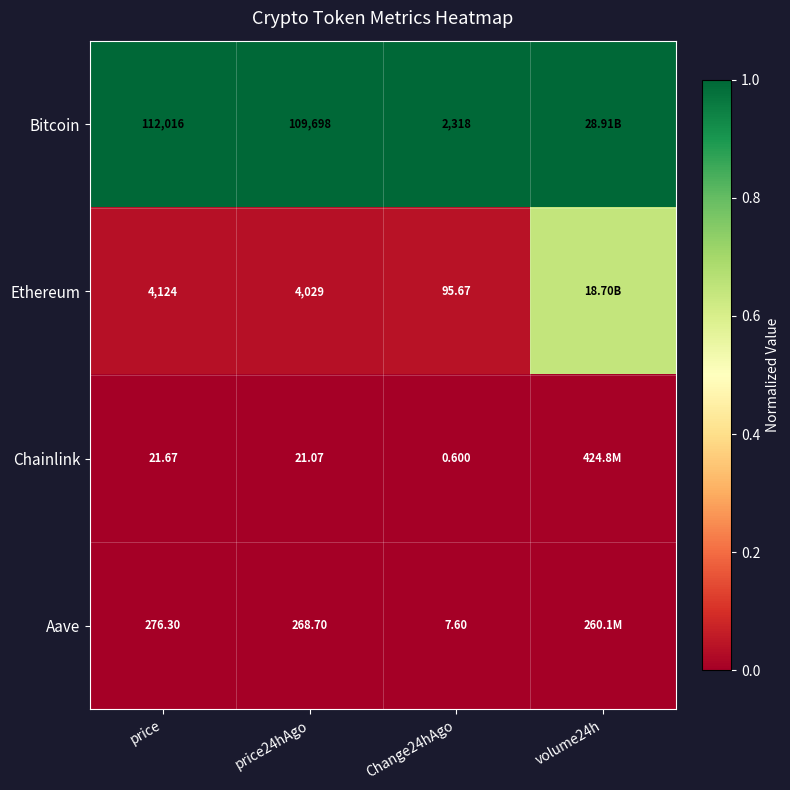

Rank the series at price24hAgo from lowest to highest value.

Chainlink, Aave, Ethereum, Bitcoin